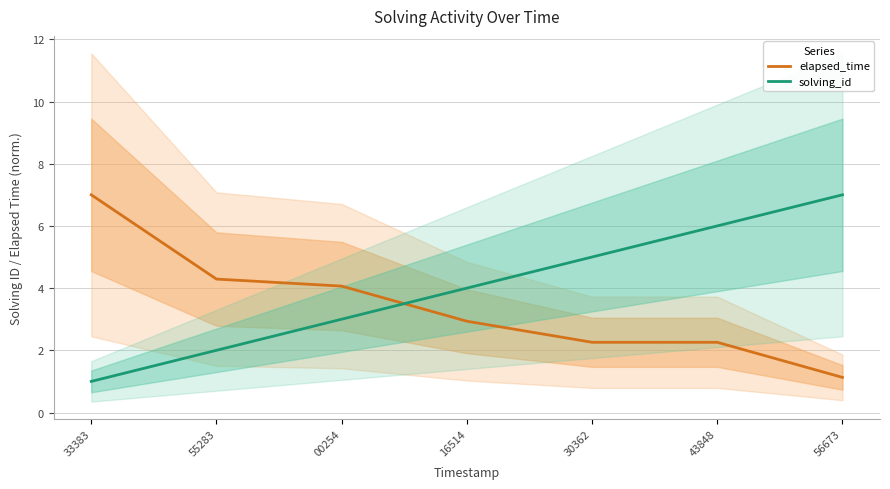

How many times do elapsed_time and solving_id cross each other?

1